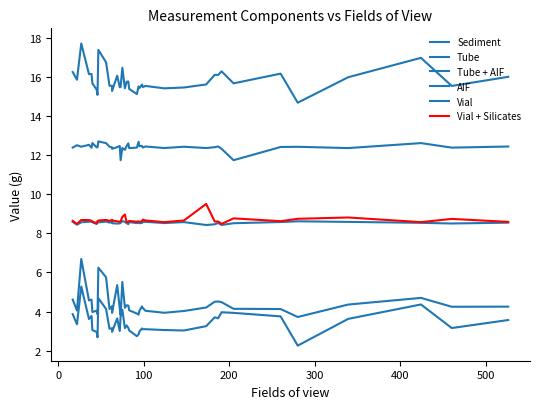

The value of Tube + AIF at 9 is 27.9. True or false?

False